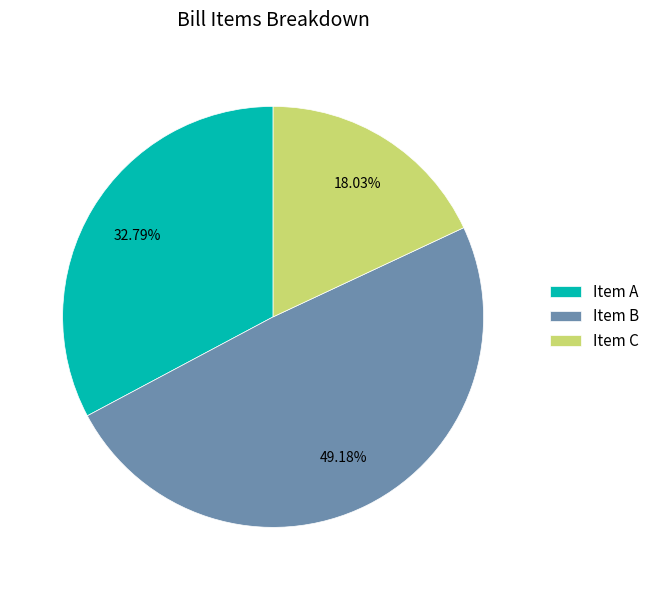

How many slices are in this pie chart?

3